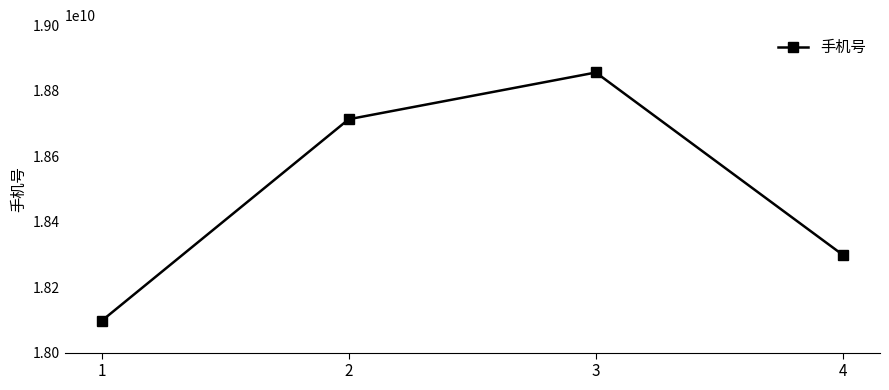

What is the change in value from 2 to 4?

-414562997